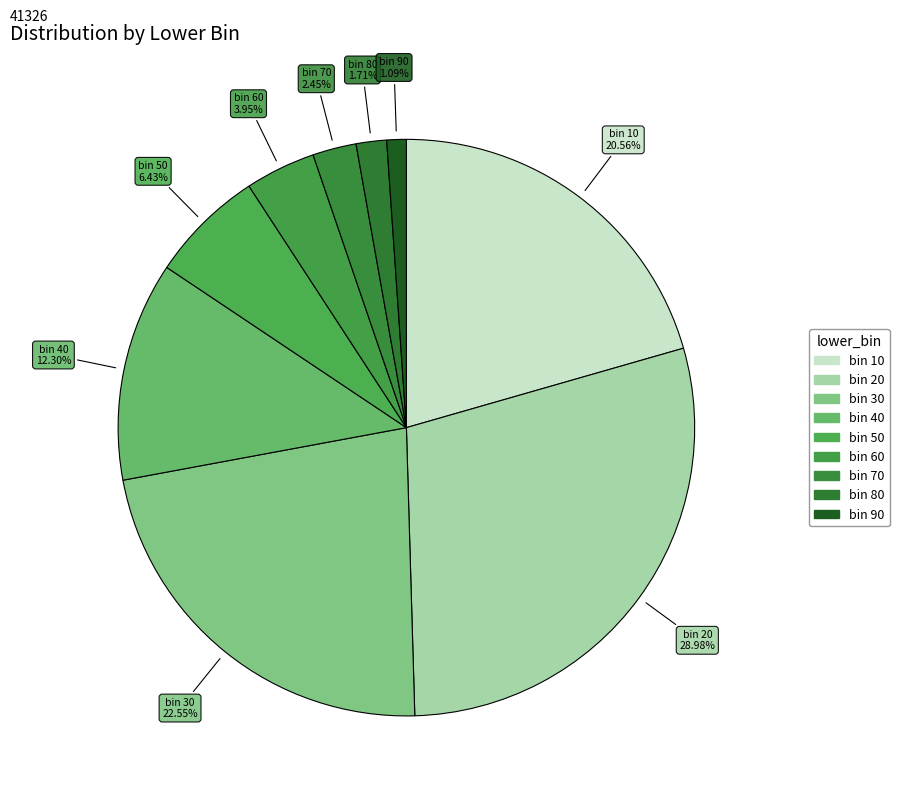

How many slices are in this pie chart?

9